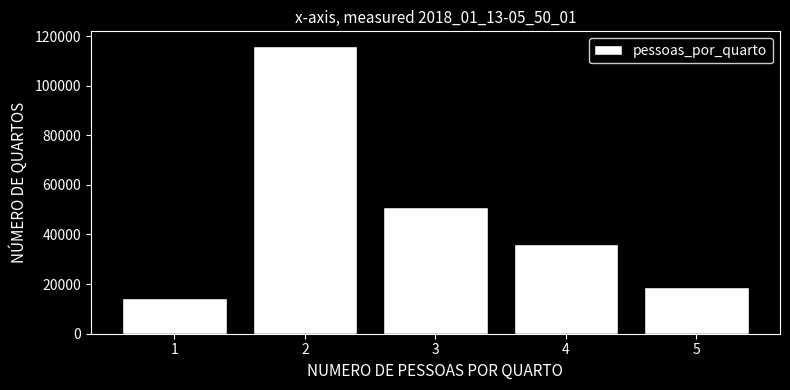

Reading right to left, list all the values displayed in this chart.

5=18898	4=36270	3=51012	2=116089	1=14508